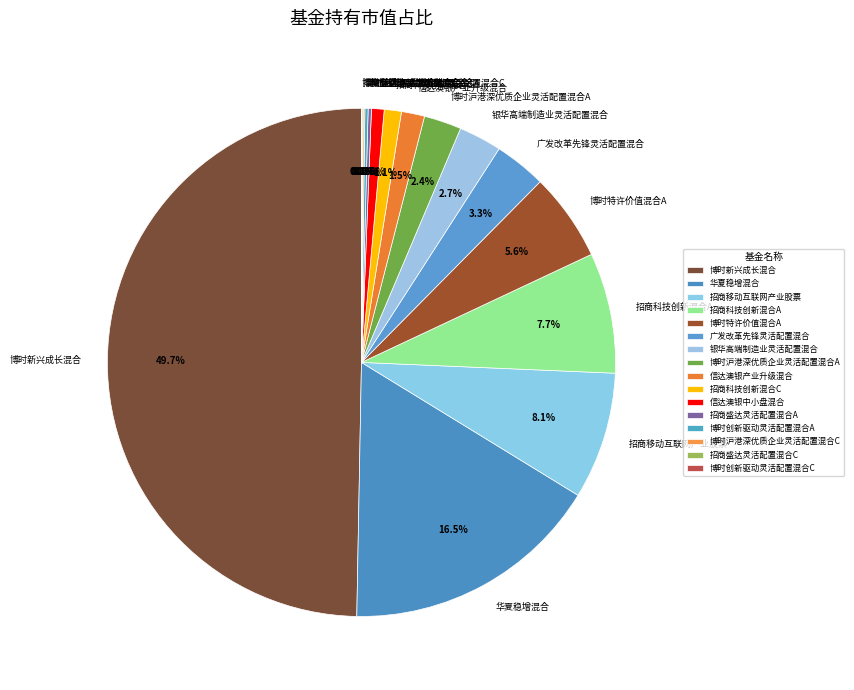

What percentage is NOT represented by 华夏稳增混合?

83.5%